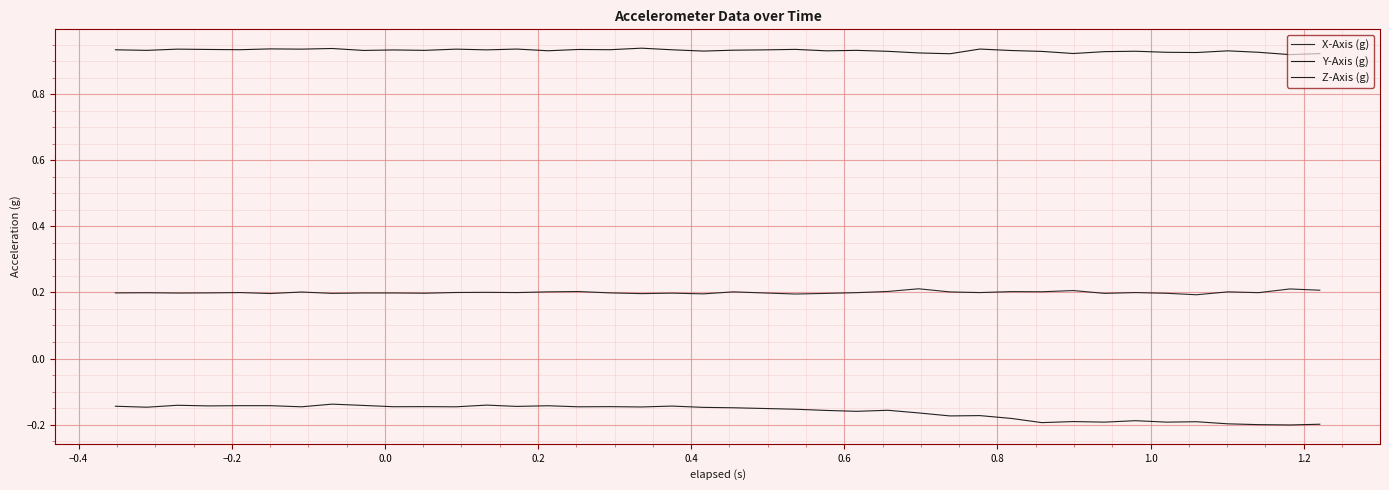

True or false: Y-Axis (g) and Z-Axis (g) cross at least once.

False